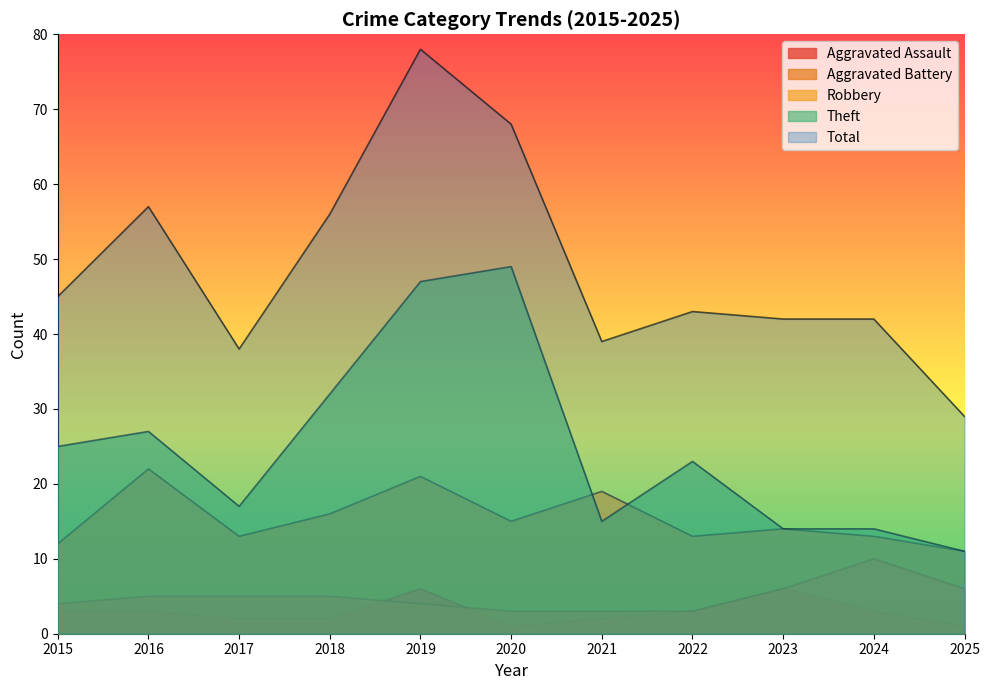

Between 2016 and 2021, which series saw the biggest shift?

Total